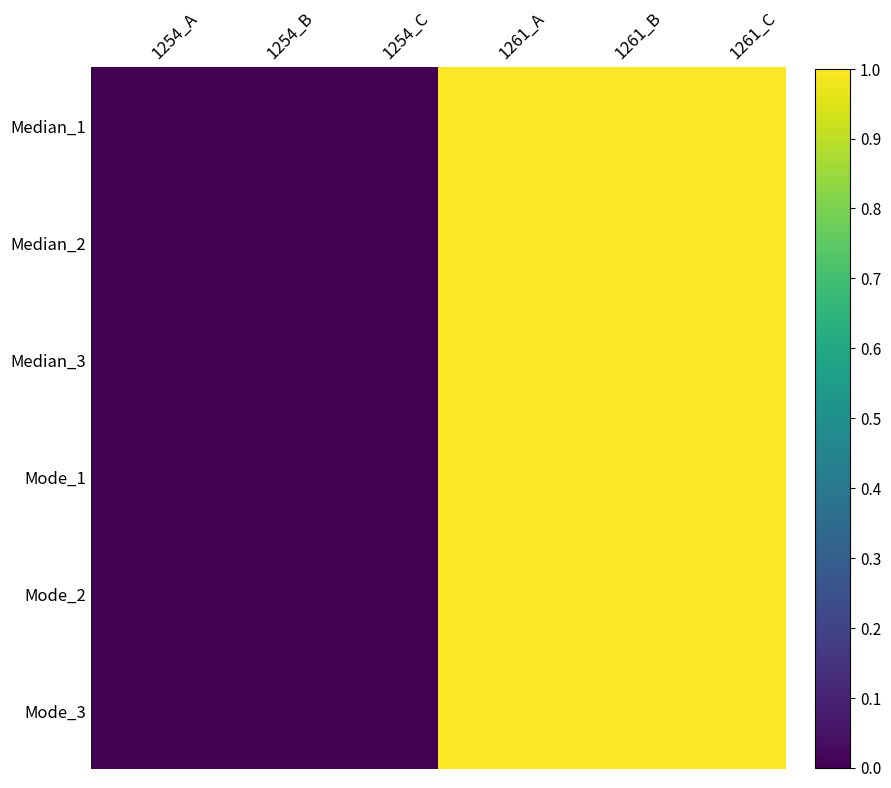

What is the sum of the Median_1 values at 1261_C and 1261_B?

2.0